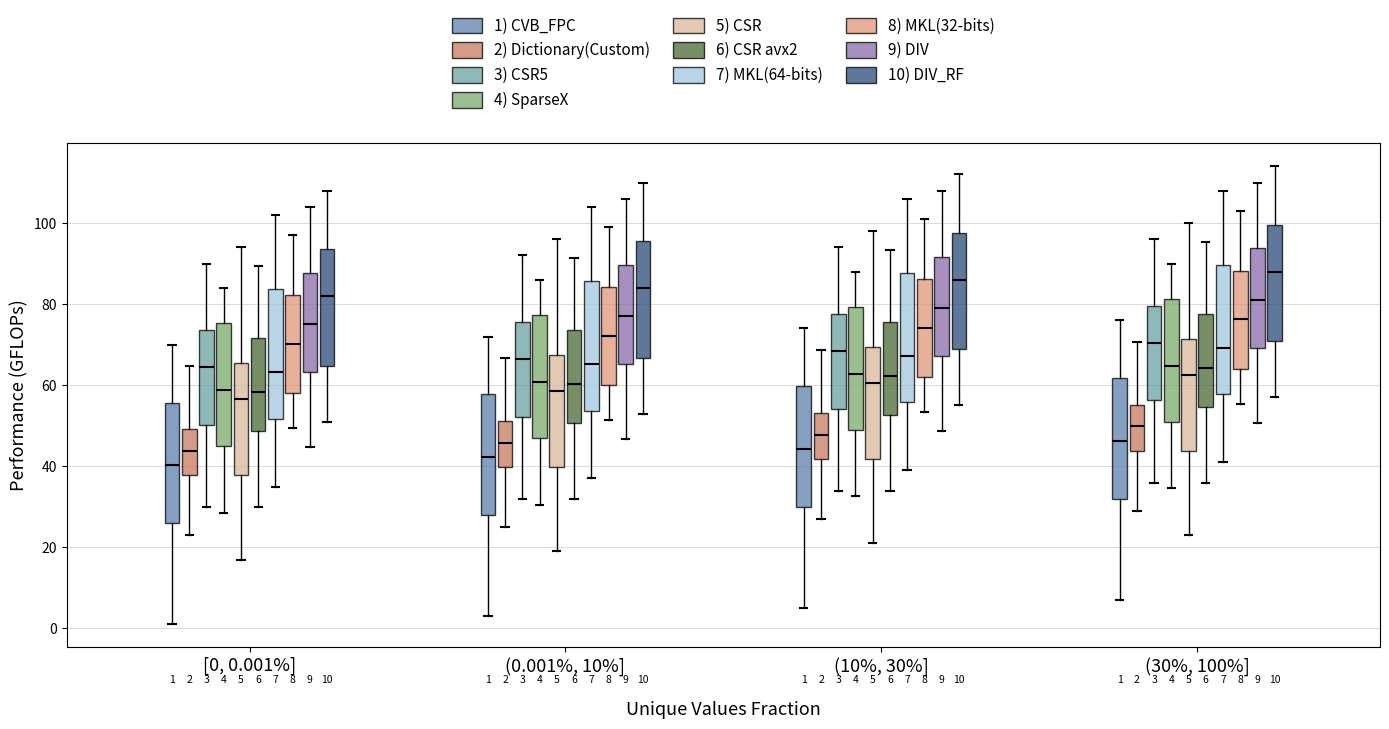

Which box's median line is the highest?

(30%, 100%] (10) DIV_RF)